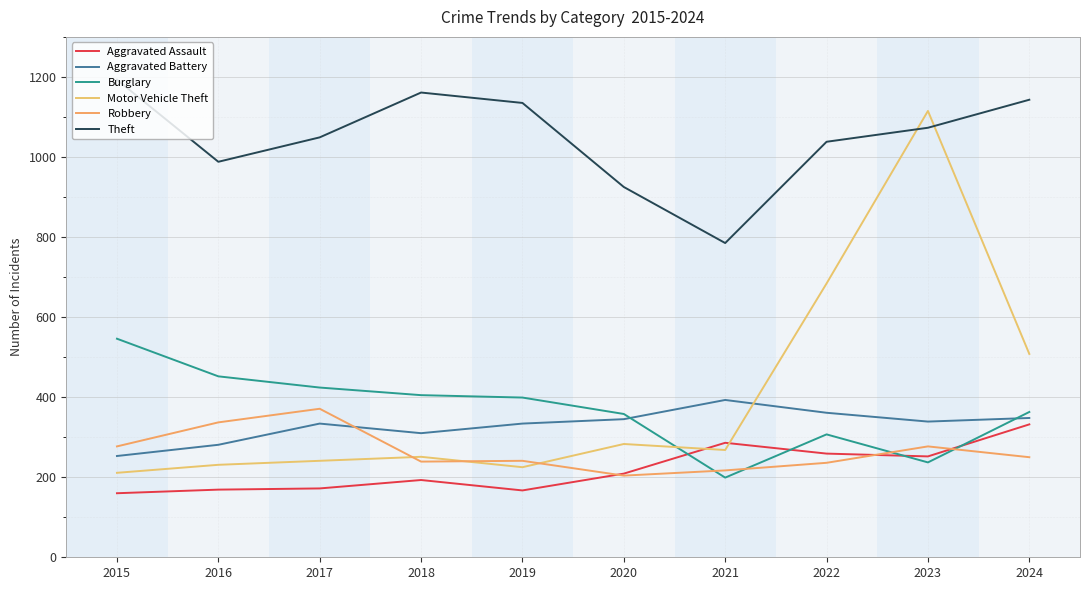

What is the difference between the maximum and minimum values in the Aggravated Battery series?

140